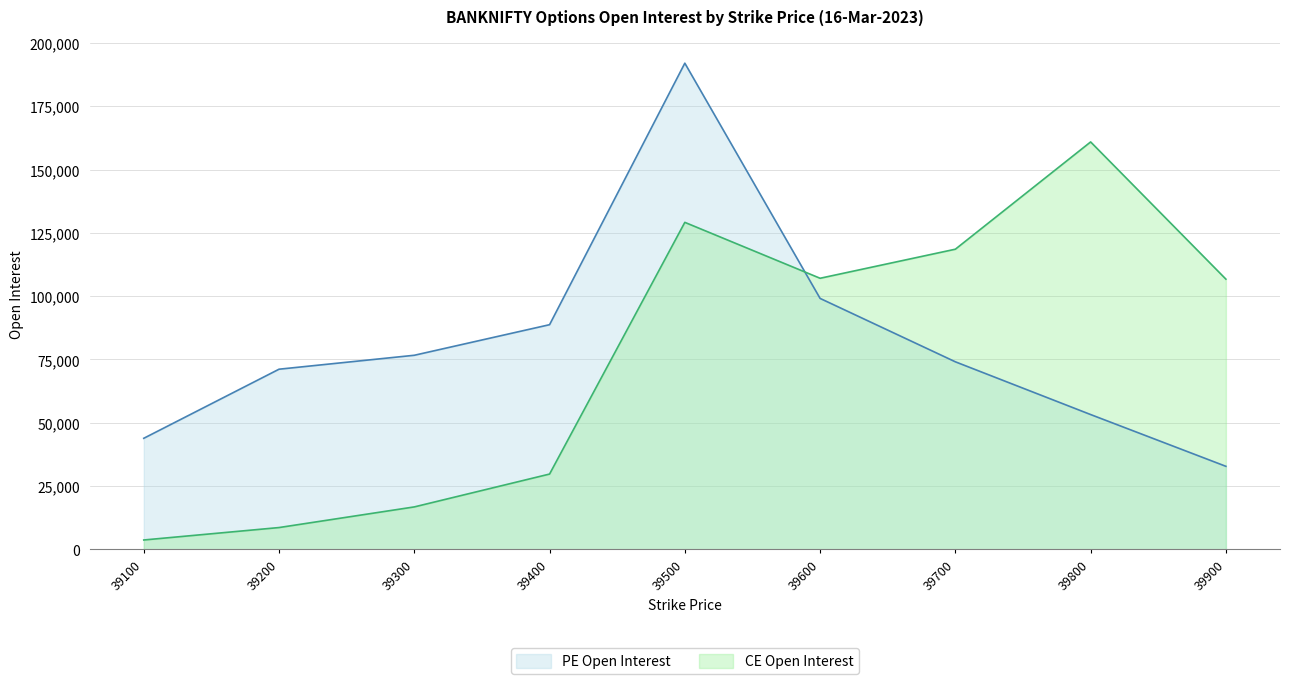

What is the difference between the maximum and minimum values in the PE Open Interest series?

159296